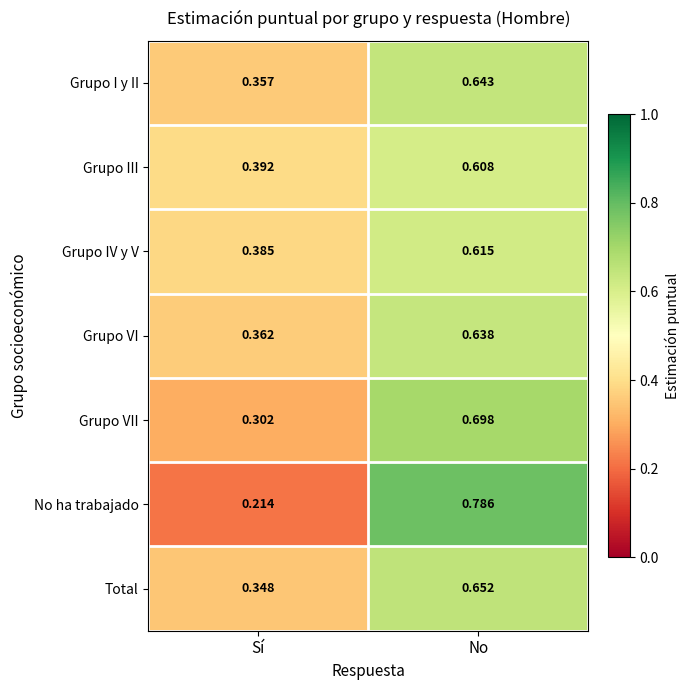

Which series has the largest range (max minus min)?

No ha trabajado